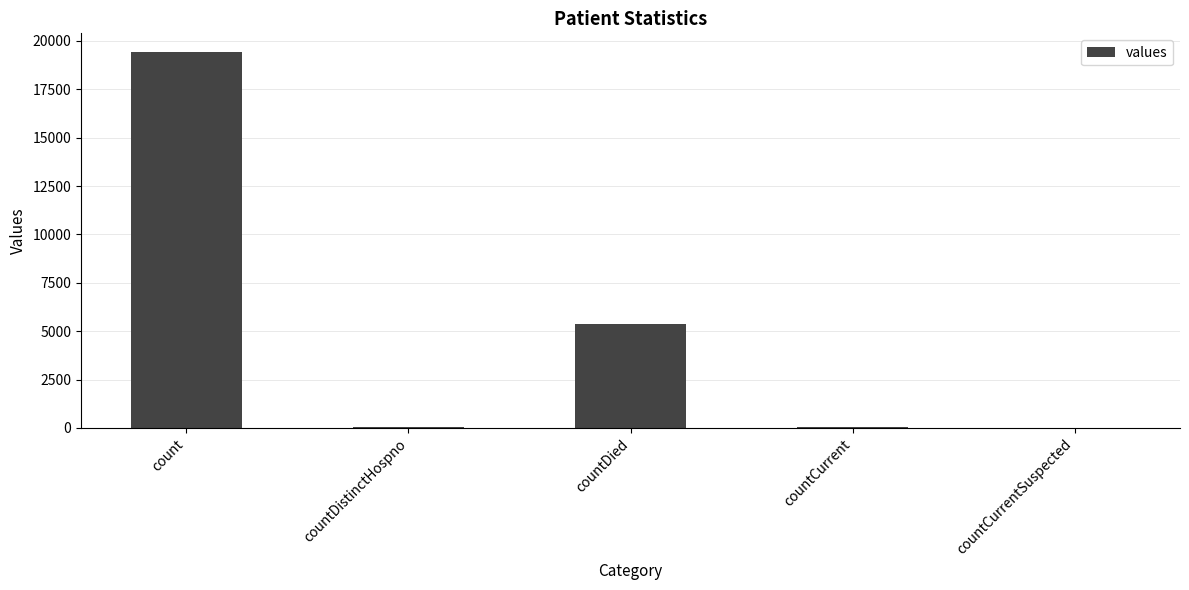

The value at countCurrent is 60. True or false?

True